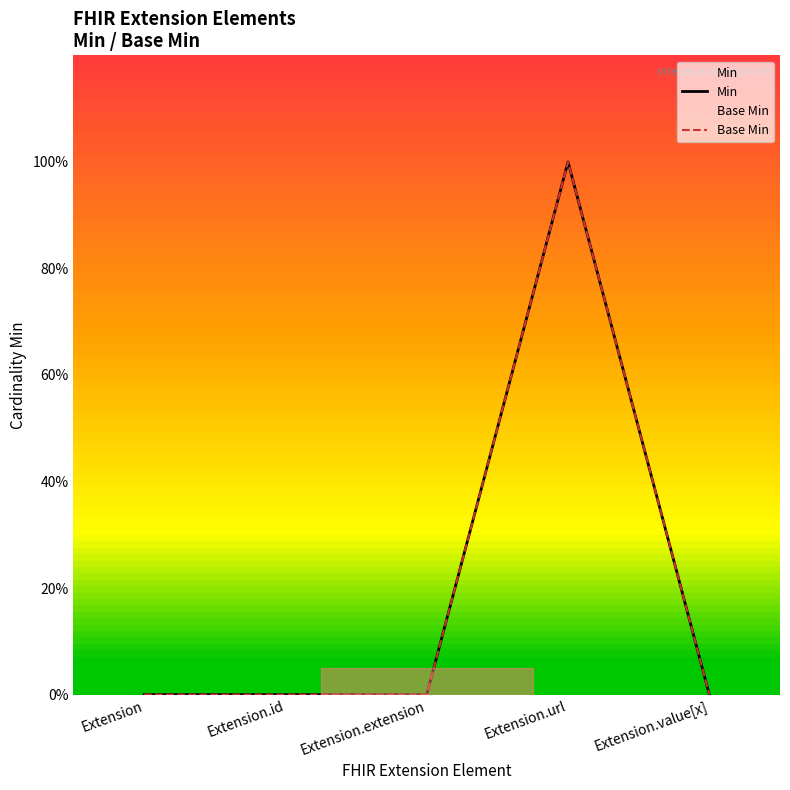

True or false: Min and Base Min cross at least once.

False